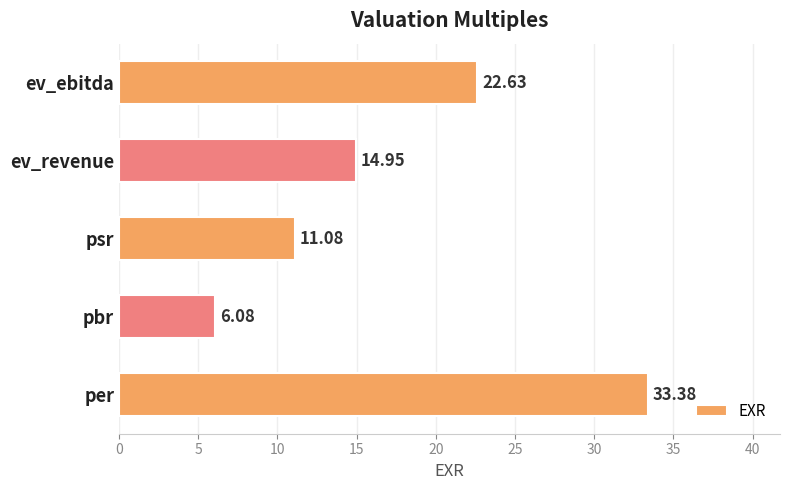

How many bars are there in total?

5